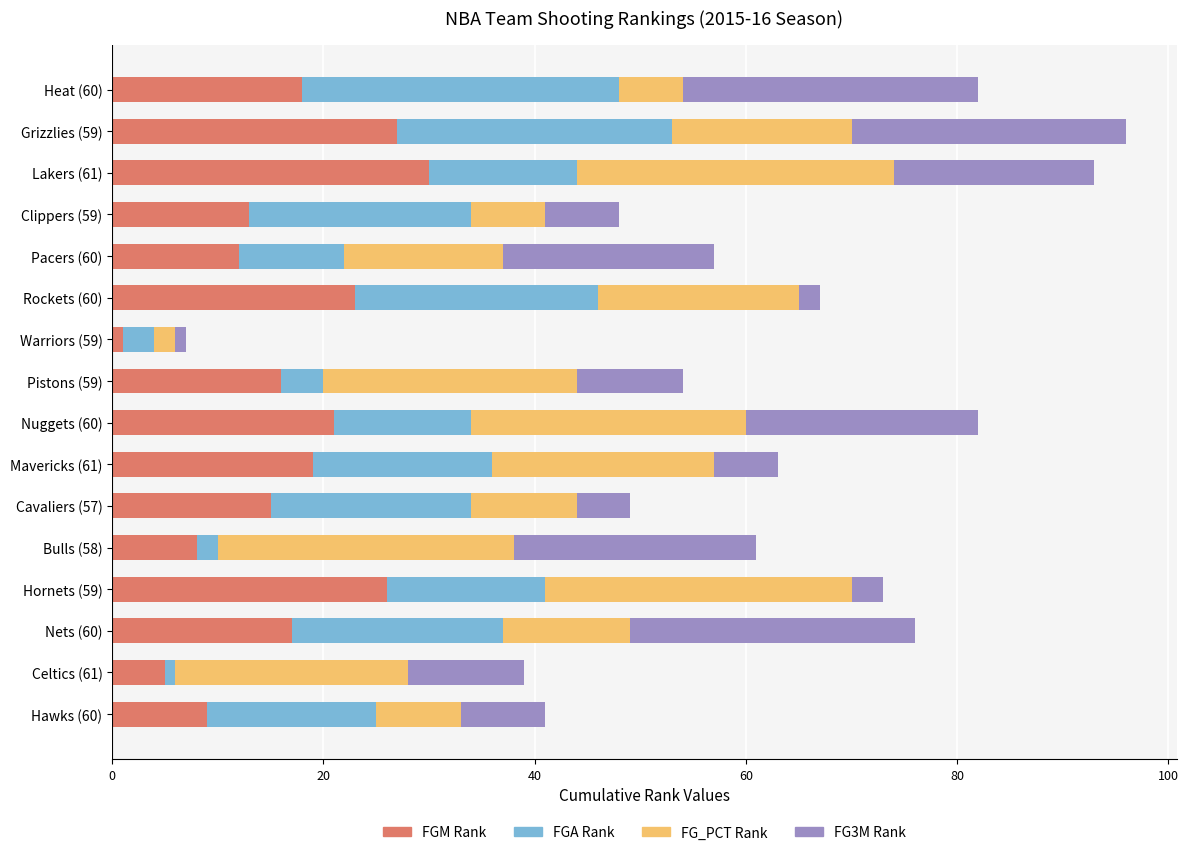

What is the total value across all series at Lakers (61)?

93